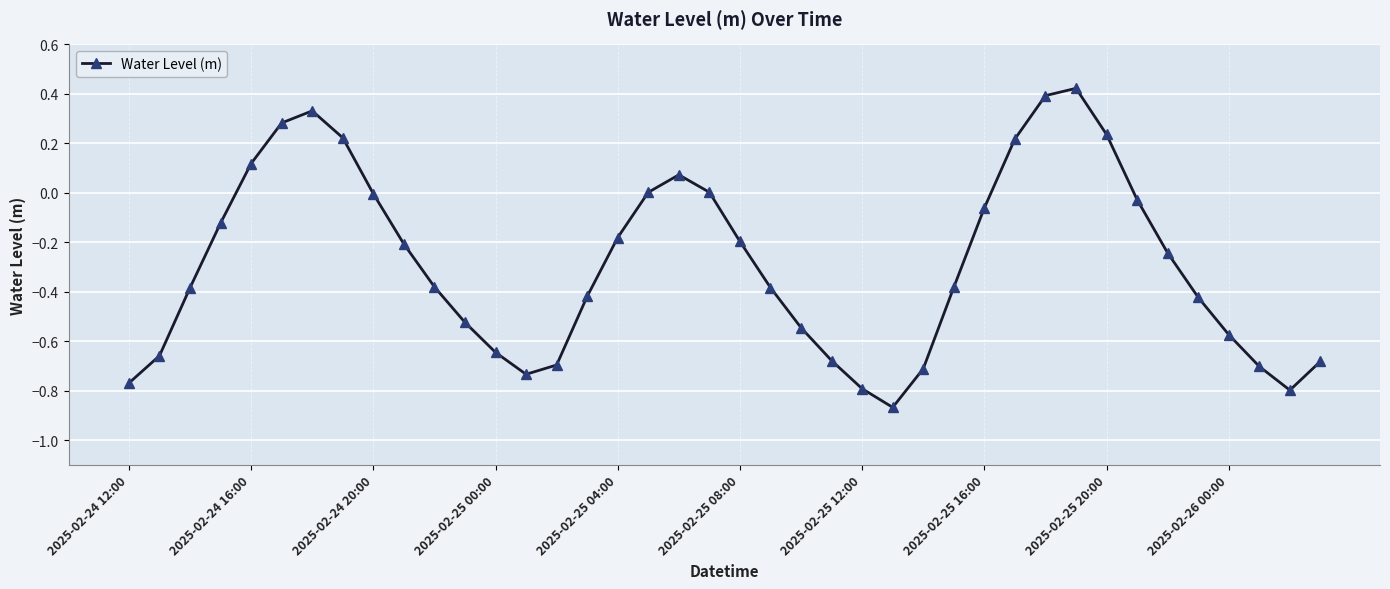

How many points are lower than both their immediate neighbors (excluding endpoints)?

3